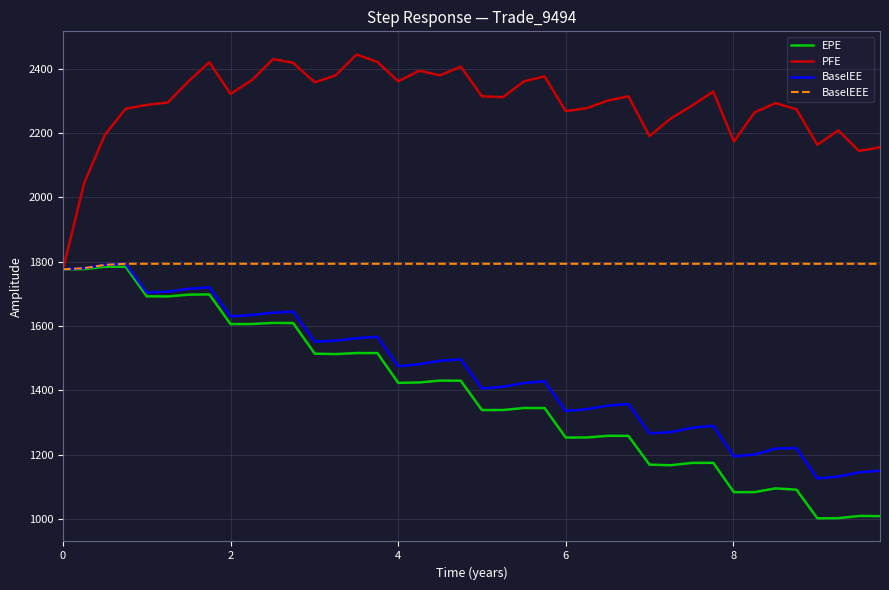

Which series has the largest total across all categories?

PFE